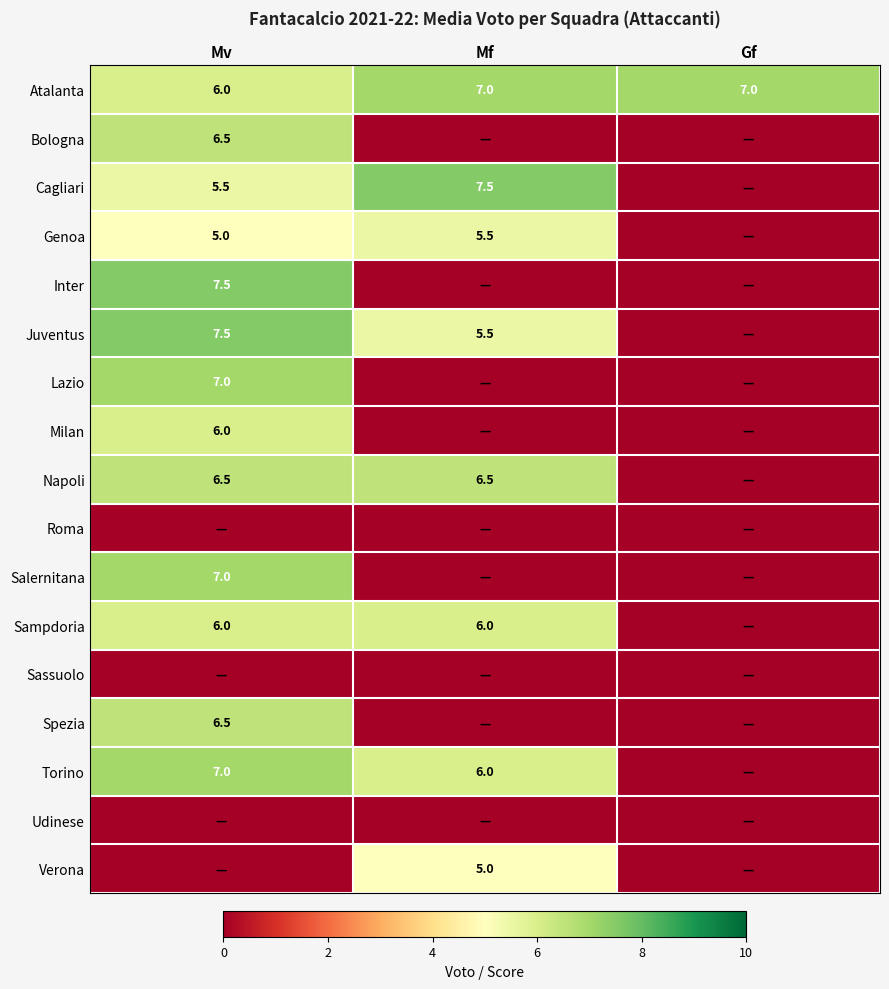

The value of Torino at Mv is 3.6. True or false?

False